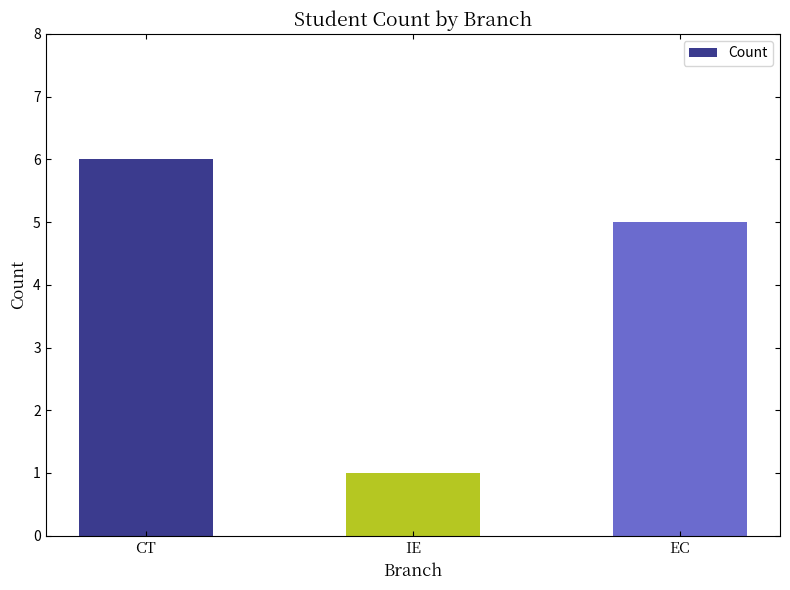

What is the average value?

4